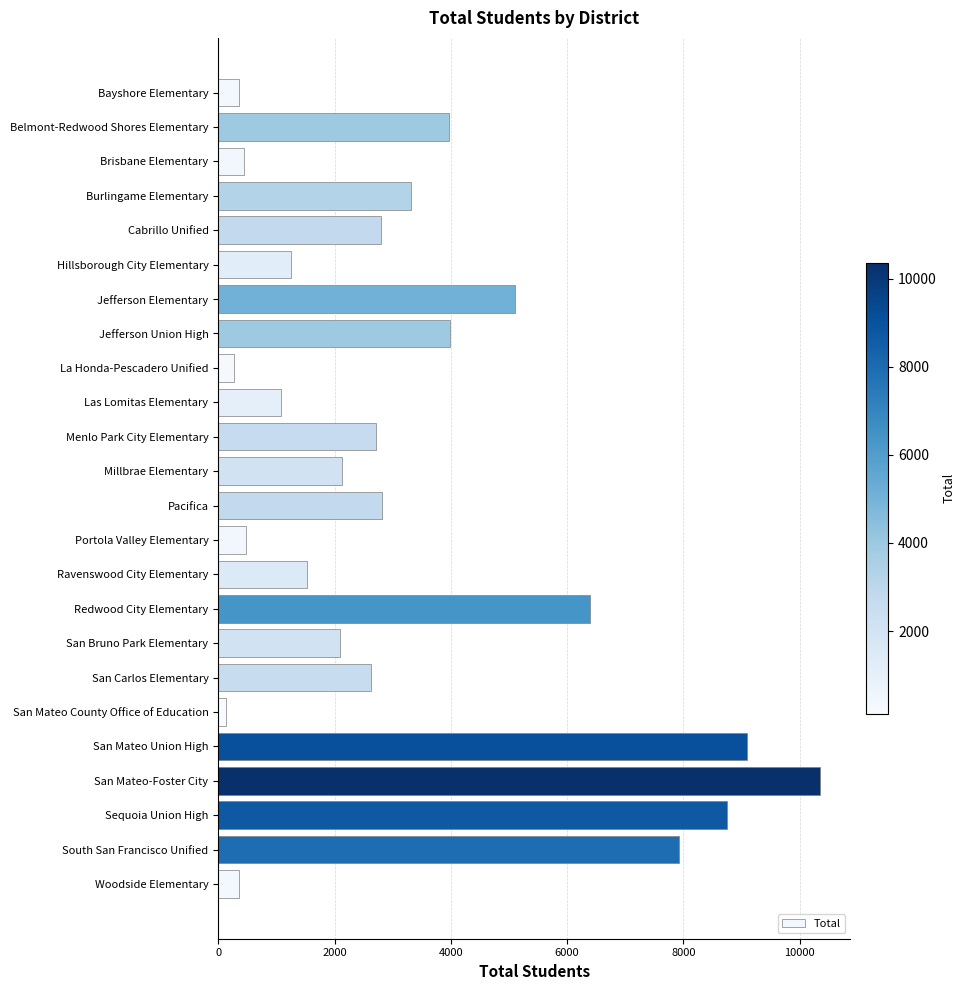

What is the ratio of the value at Brisbane Elementary to the value at Ravenswood City Elementary?

0.3